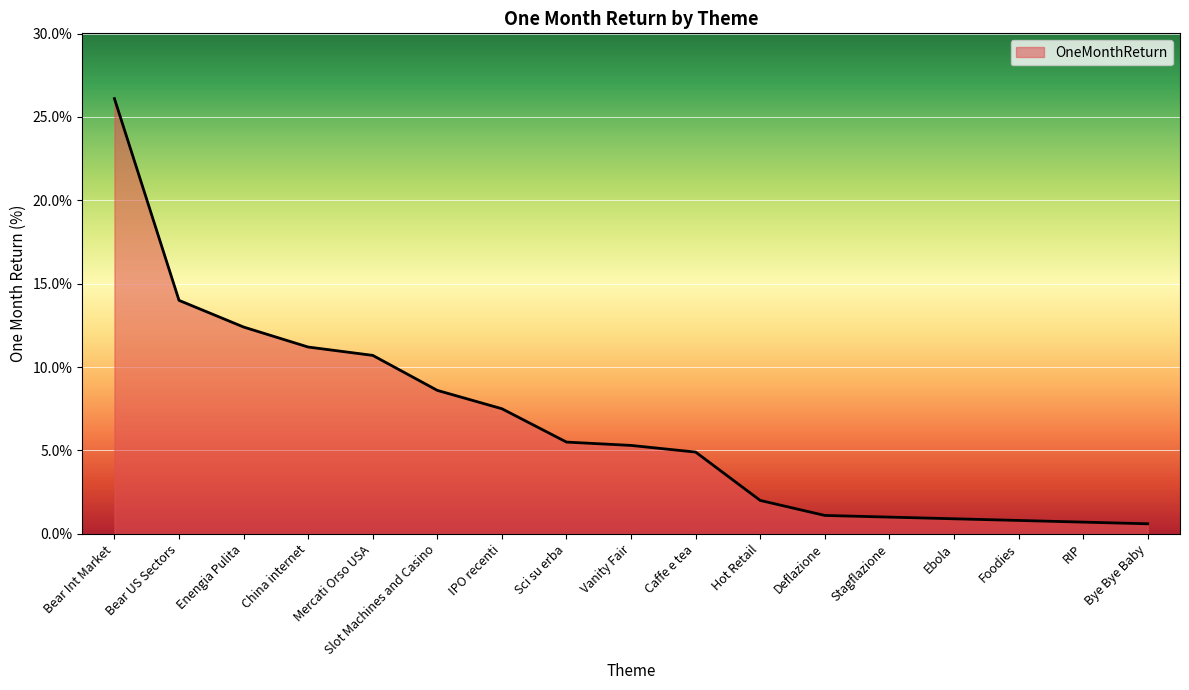

What position from the right is China internet?

14